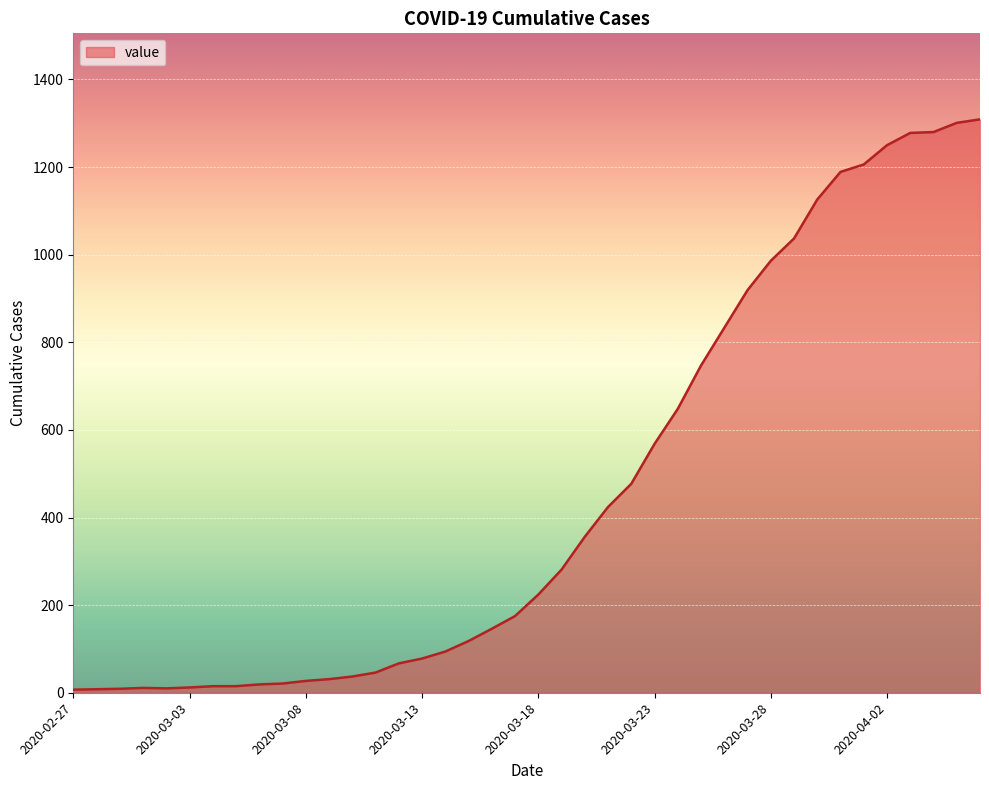

What is the maximum value shown in the chart?

1309